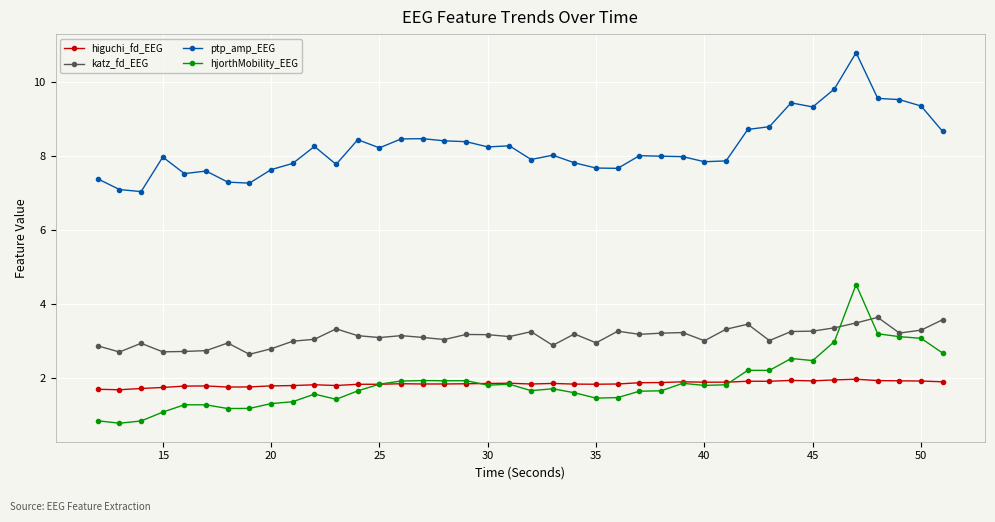

What is the value of the katz_fd_EEG point at the 19th from the left?

3.2